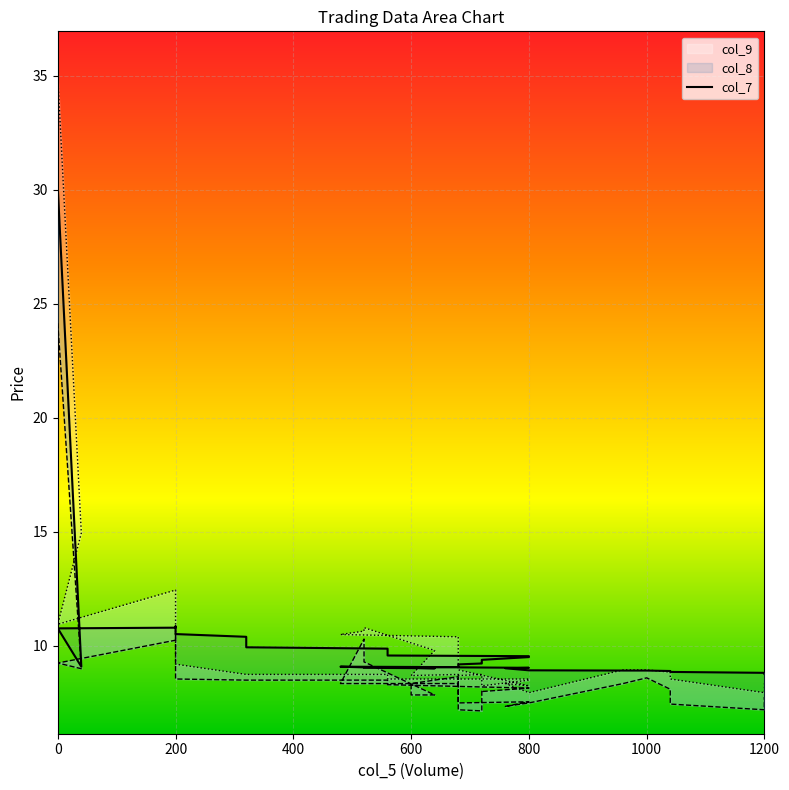

What is the label of the 39th point from the left?

1200